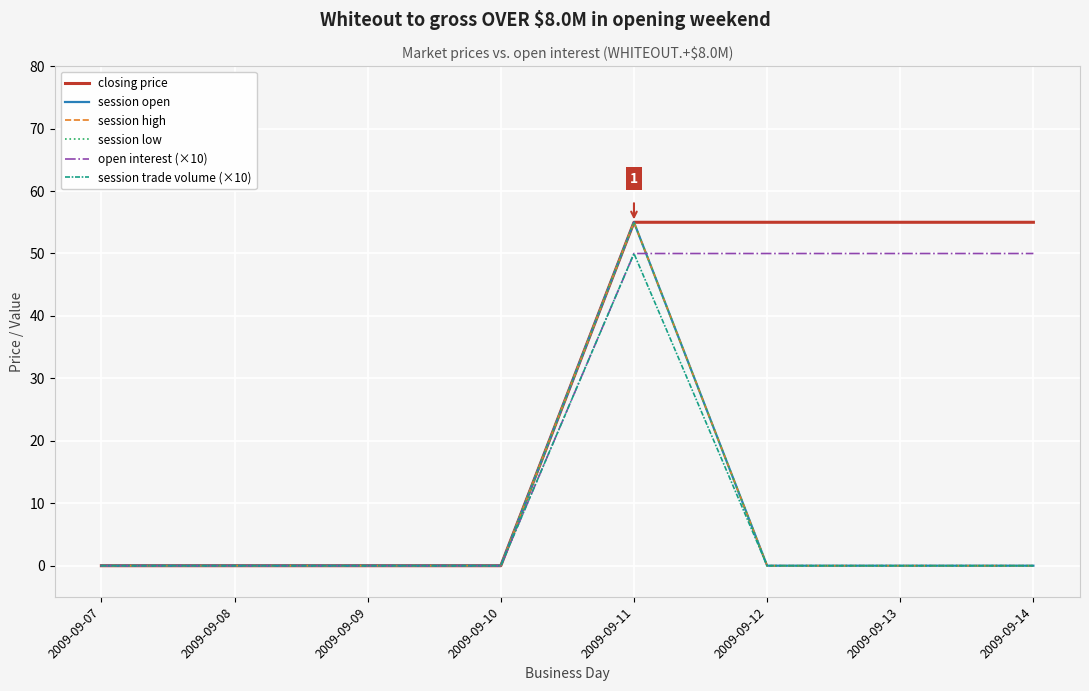

Is this an area chart (filled region under the line)?

No